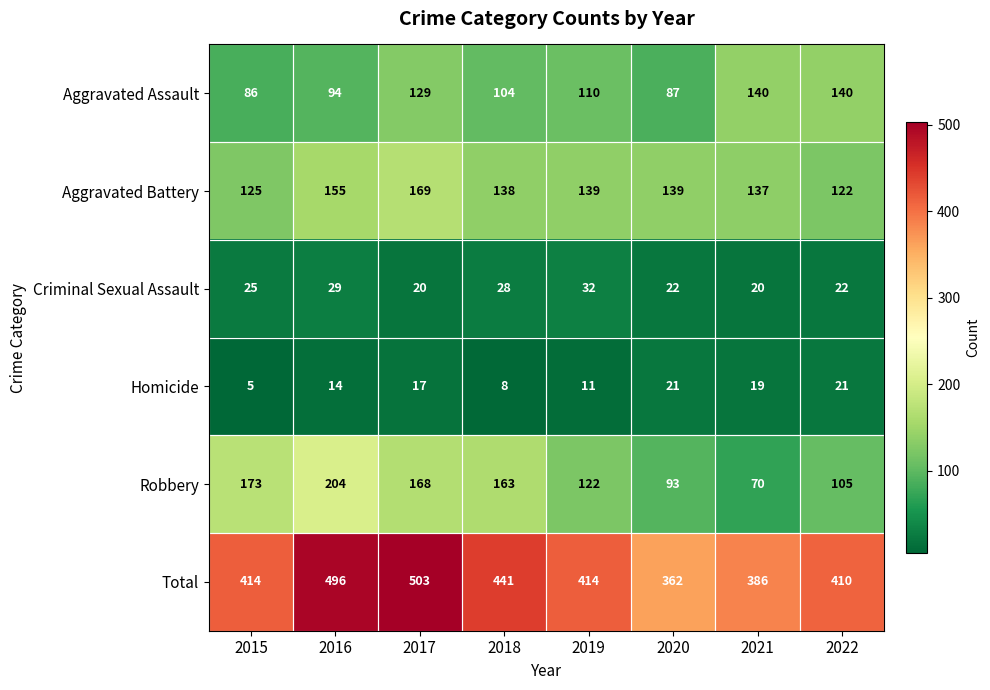

Between 2015 and 2019, which series saw the biggest shift?

Robbery